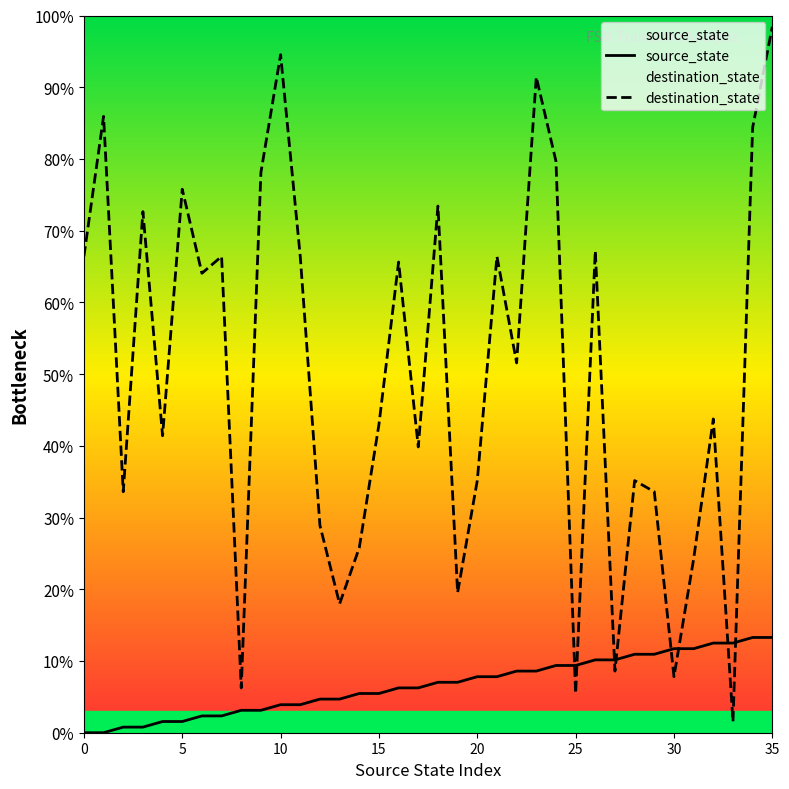

What is the sum of the source_state values at 25 and 15?

14.8